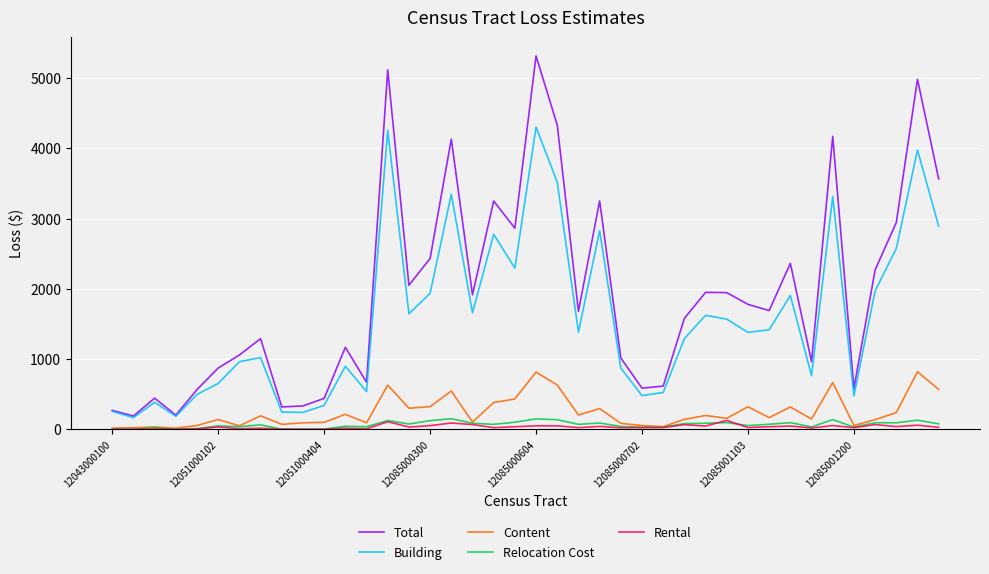

True or false: Content and Total intersect in this chart.

False